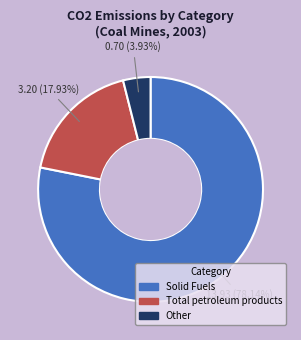

Between Other and Solid Fuels, which is larger?

Solid Fuels